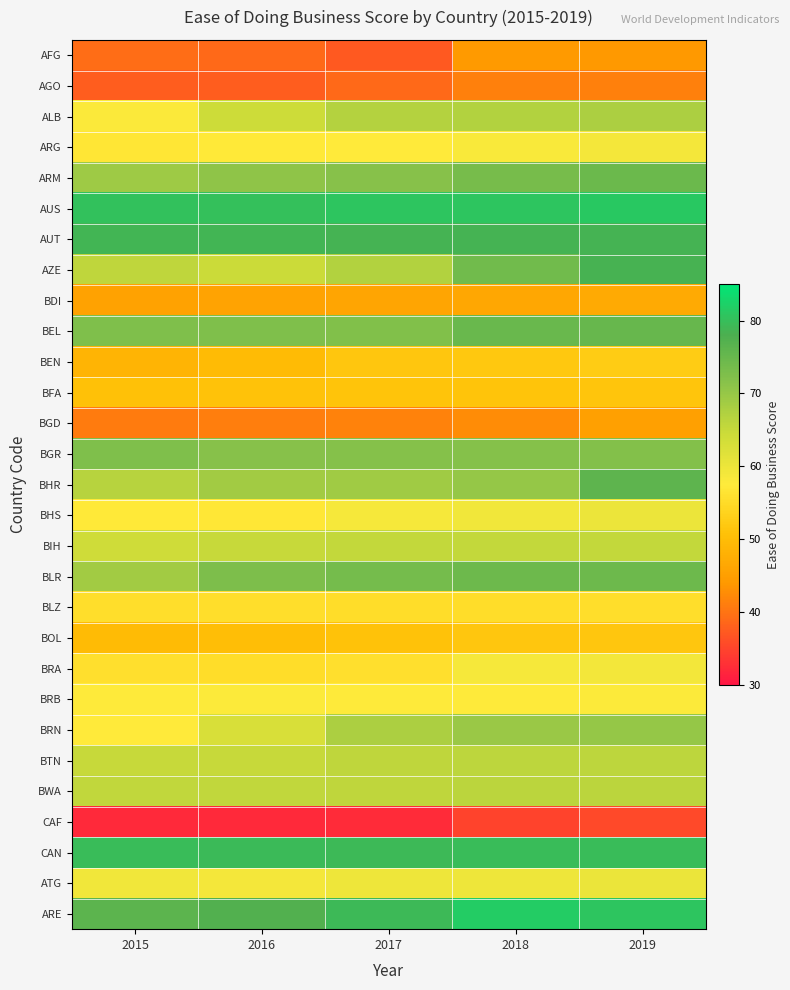

Which series has the widest spread of values?

AZE